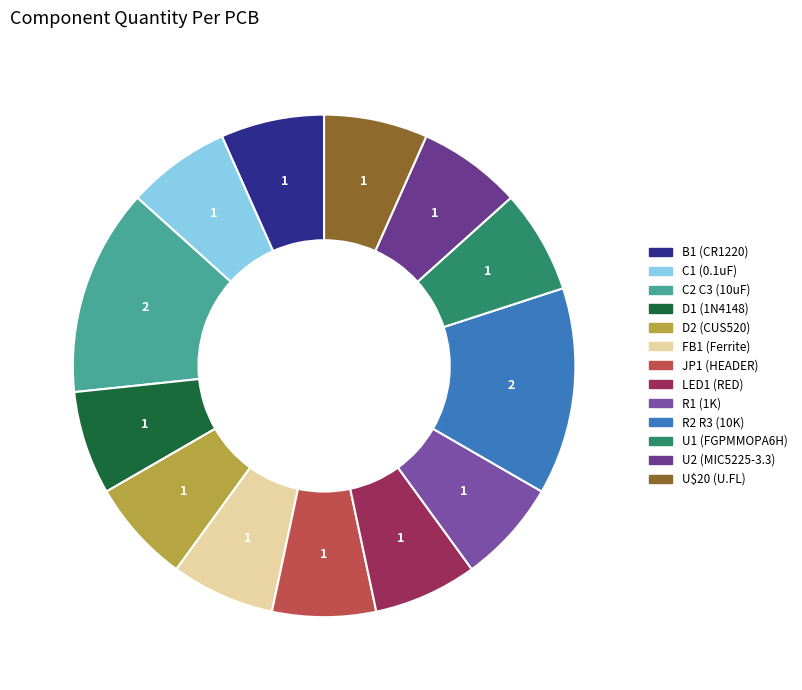

Is U$20 (U.FL) the majority of the pie?

No